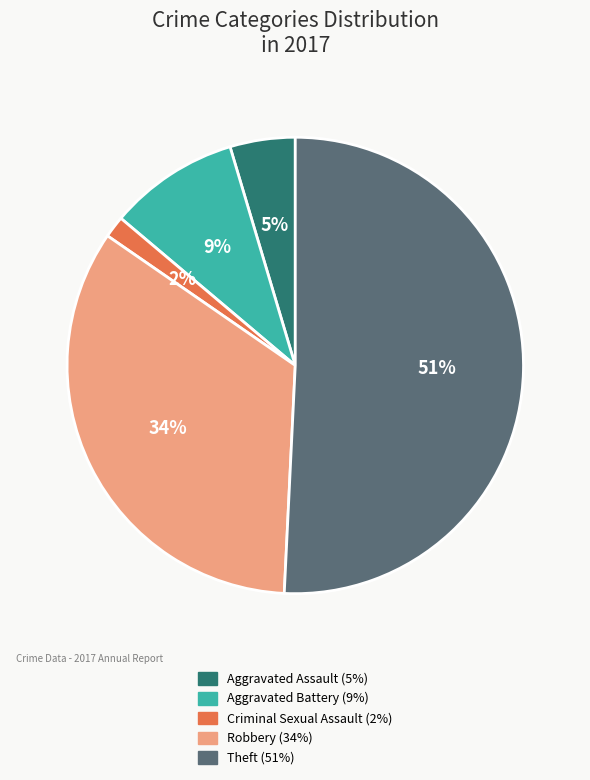

Is there any slice that represents more than half of the pie?

Yes